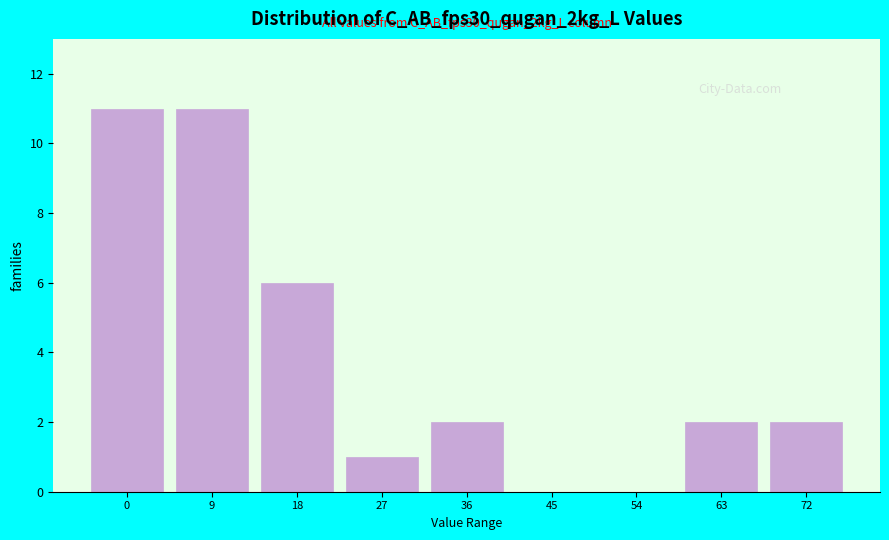

Reading left to right, what are all the values shown in this chart?

0=11	9=11	18=6	27=1	36=2	45=0	54=0	63=2	72=2